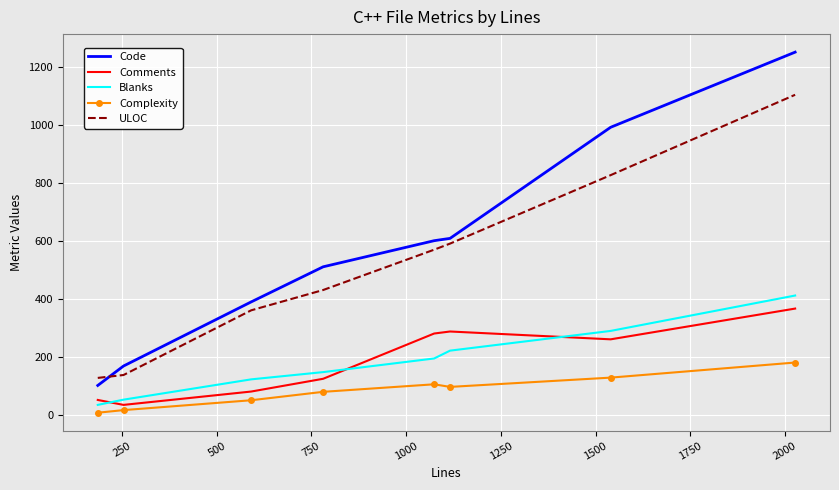

Which series has the largest range (max minus min)?

Code